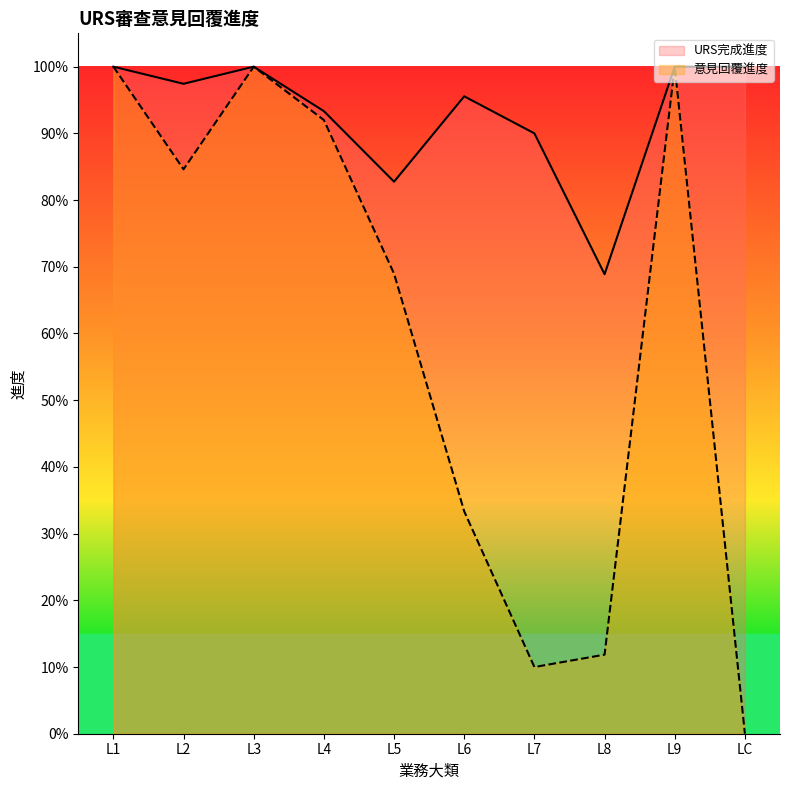

Count the number of data series in this chart.

2